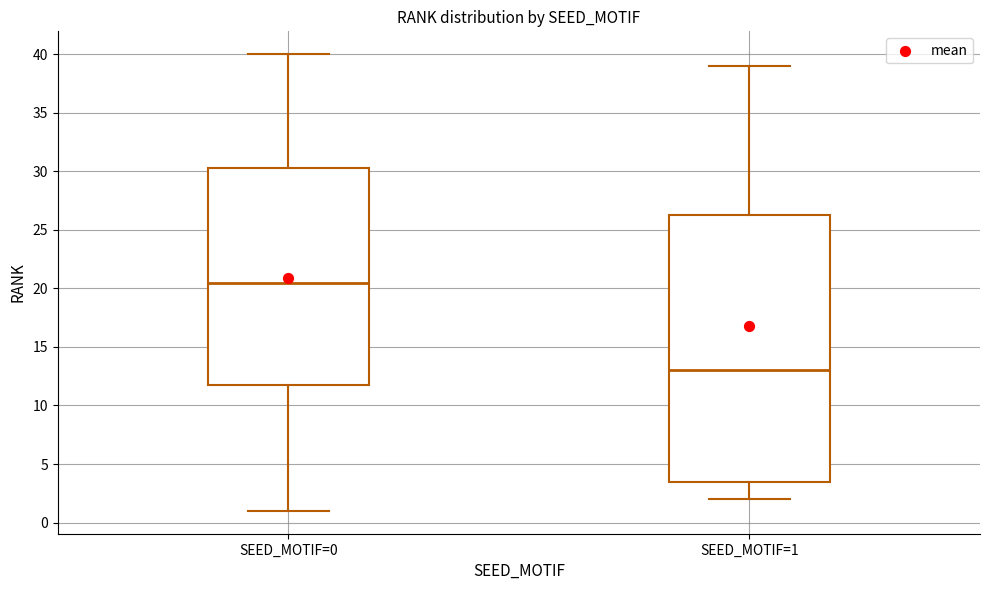

Comparing the boxes themselves (not the whiskers), which one is the tallest?

SEED_MOTIF=1